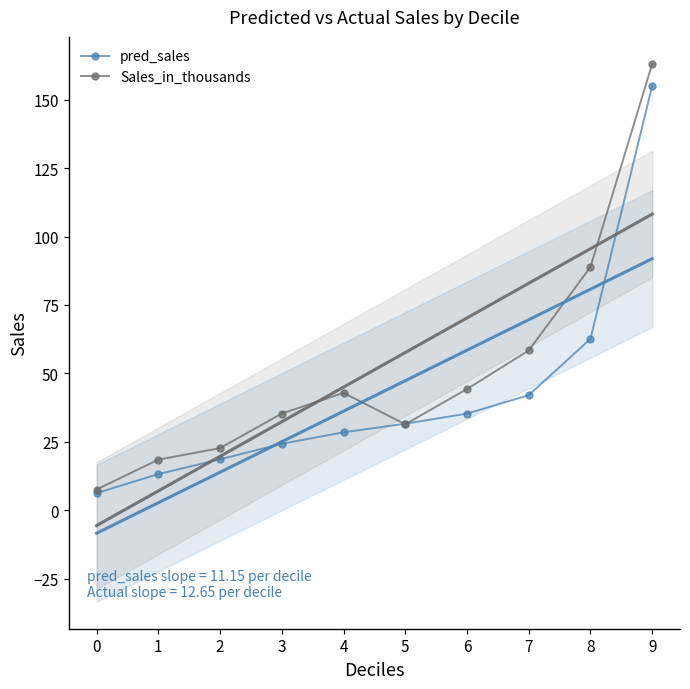

Is it true that pred_sales equals 31.6 at 5?

True